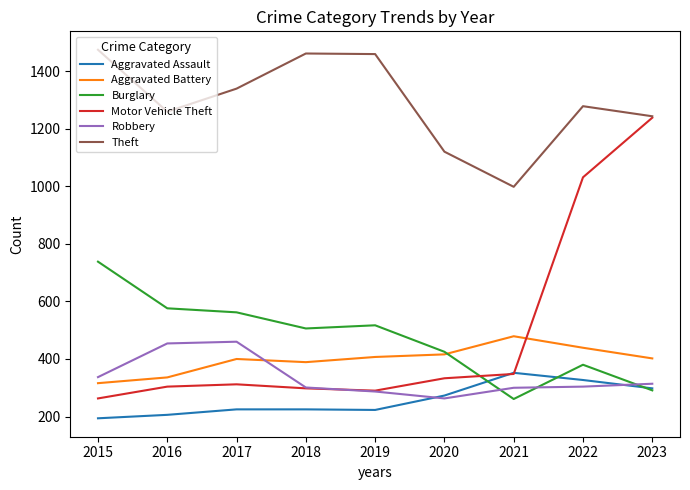

Is it true that Theft equals 808 at 2022?

False